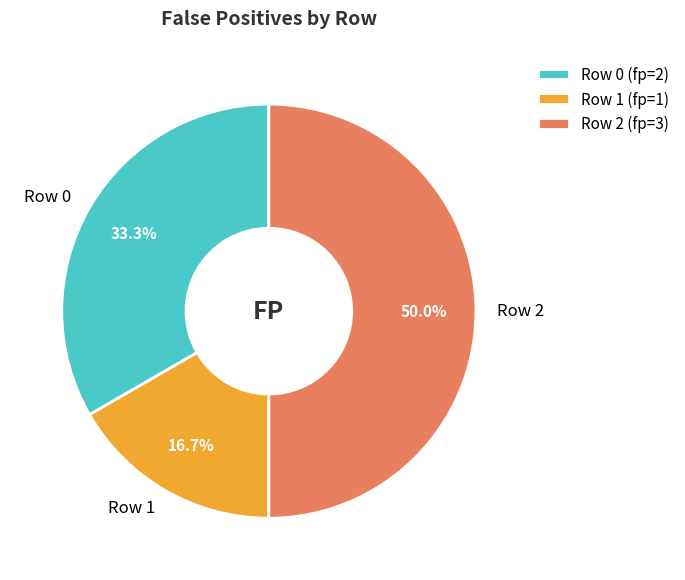

The Row 0 slice represents 19% of the pie. True or false?

False